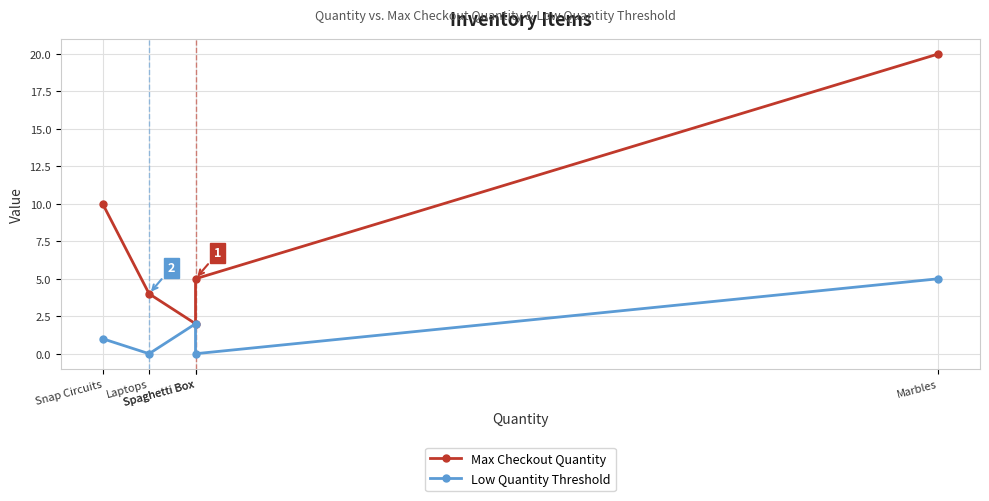

What is the difference between the highest and lowest values at Spaghetti Box?

5